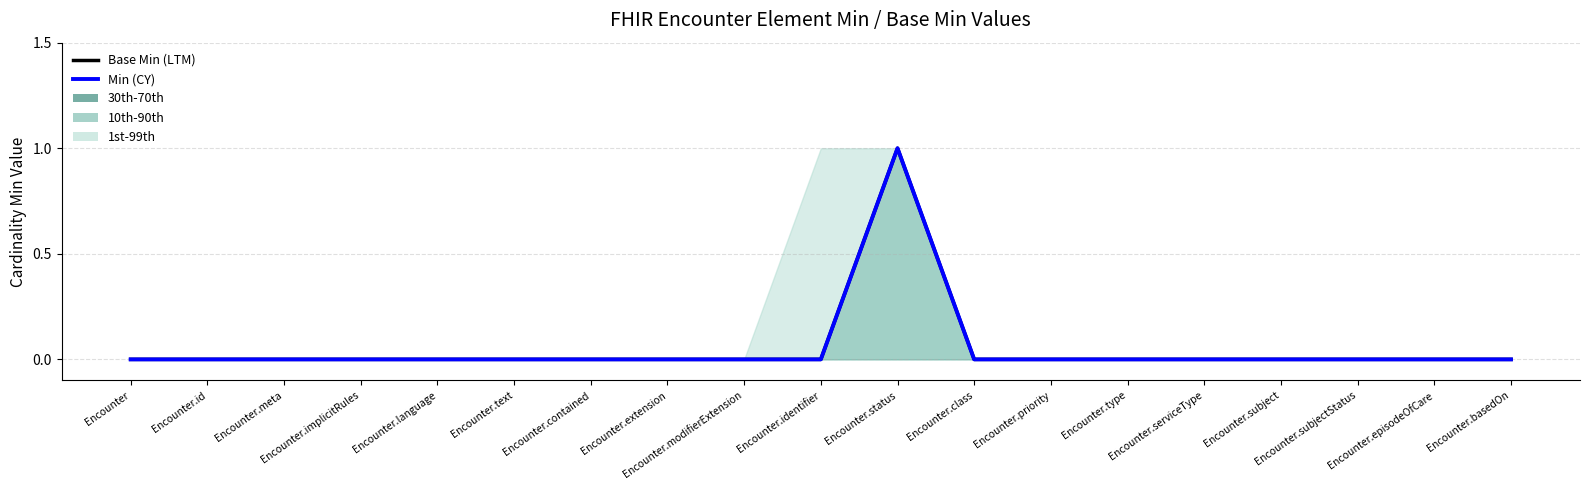

What is the maximum value shown in the chart?

1